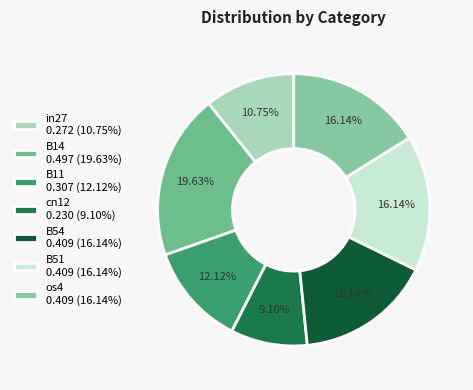

Does in27 represent more than half of the total?

No